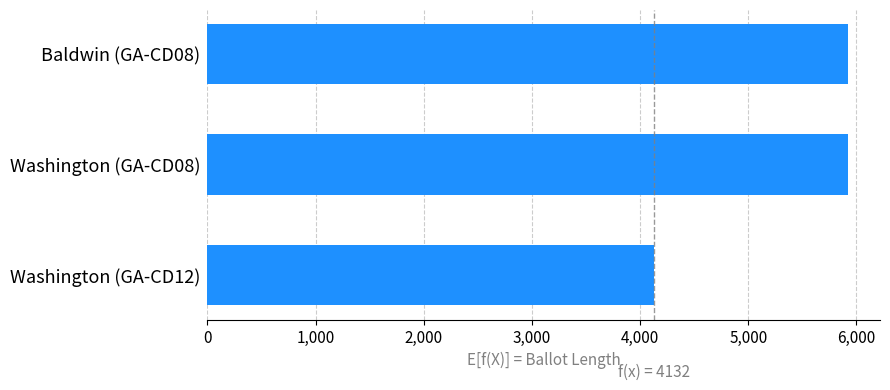

What is the greatest value displayed?

5922